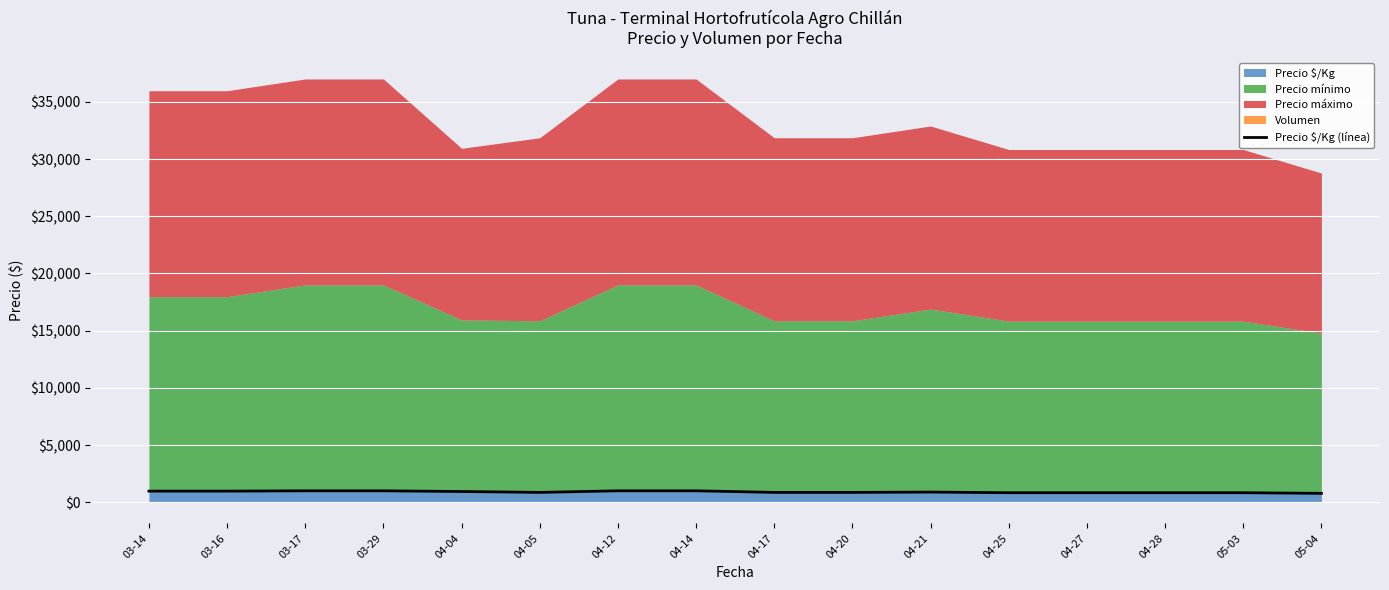

What is the maximum value shown in the chart?

1000